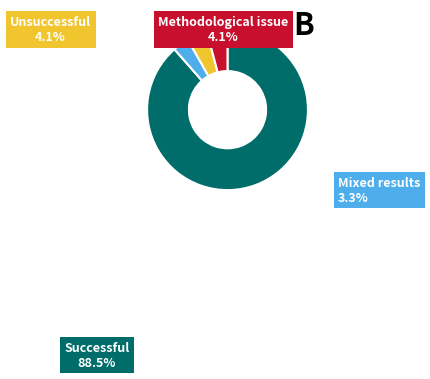

How many segments does this pie chart have?

4